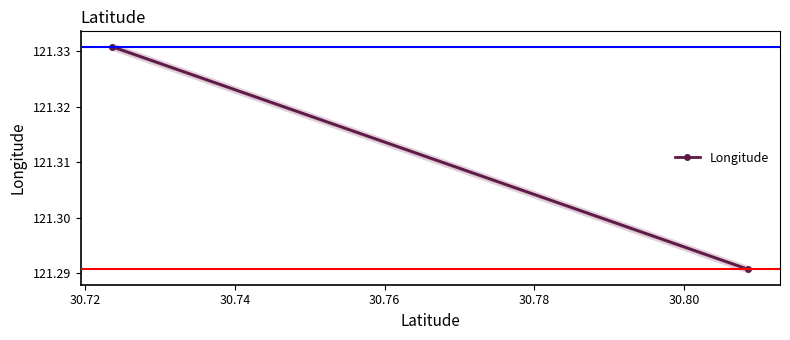

True or false: the data shows 205.1 at 30.72.

False